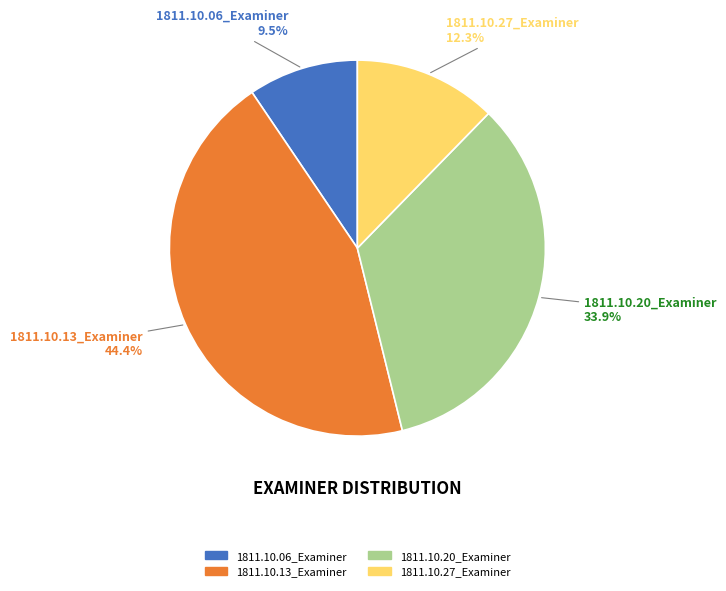

How much of the chart is everything except 1811.10.20_Examiner?

66.1%